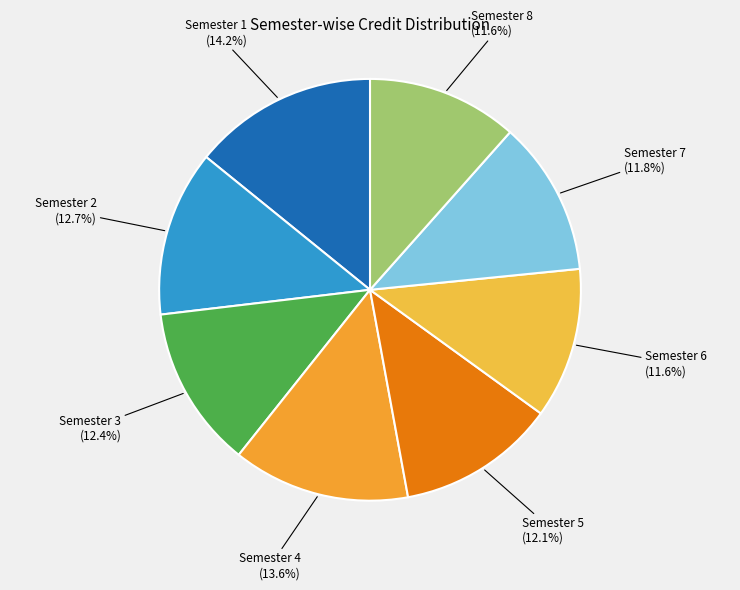

Does any single category account for the majority?

No